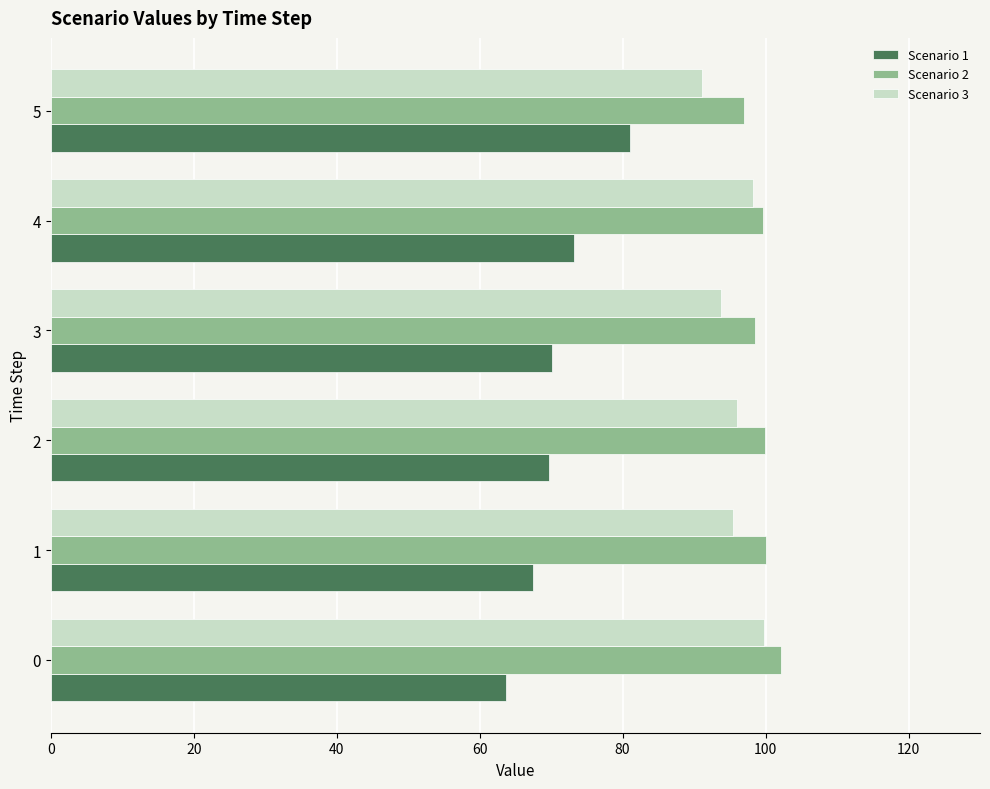

The value of Scenario 3 at 4 is 55.0. True or false?

False